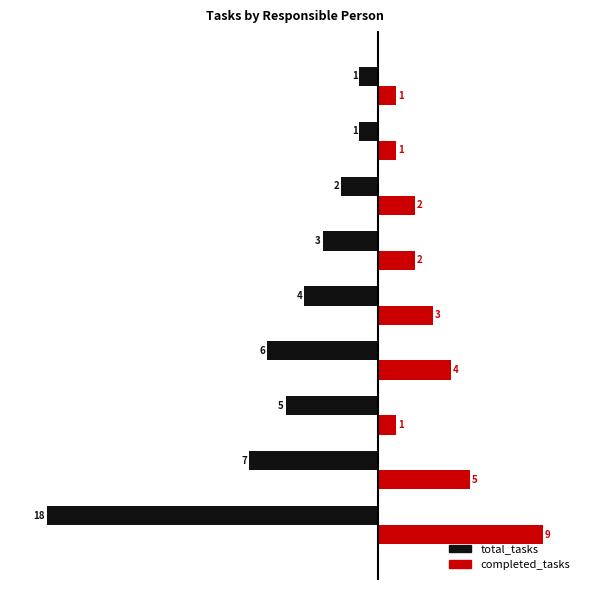

What are all the series names shown in the legend?

total_tasks, completed_tasks